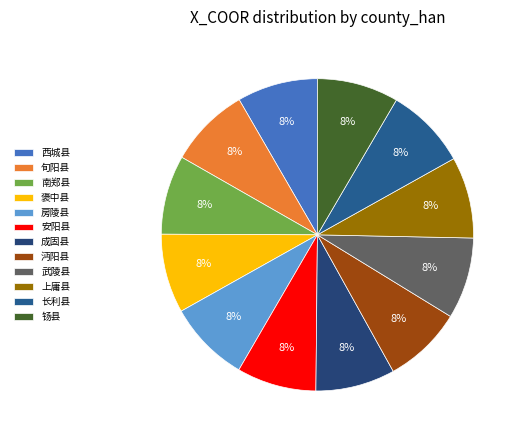

Which category has the smallest portion of the pie?

沔阳县